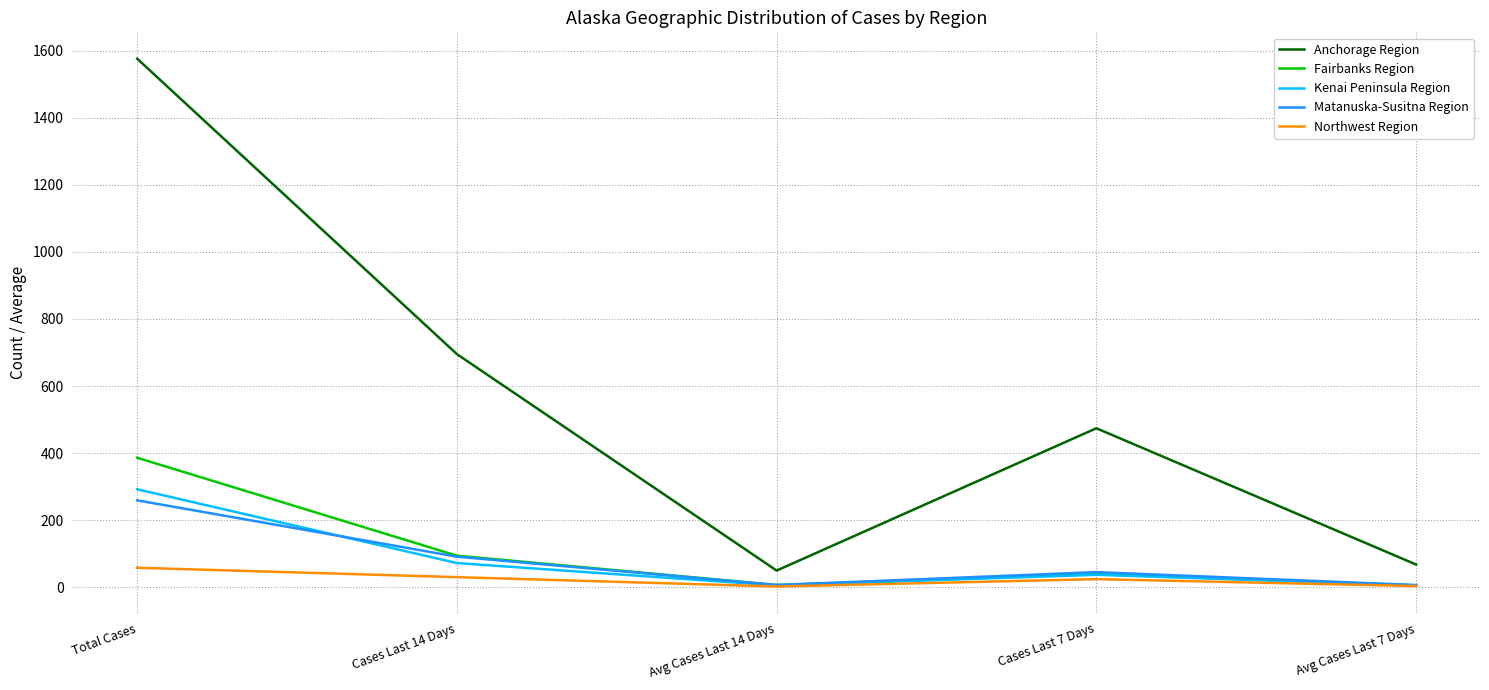

In Fairbanks Region, how many points are higher than both neighbors (excluding endpoints)?

1